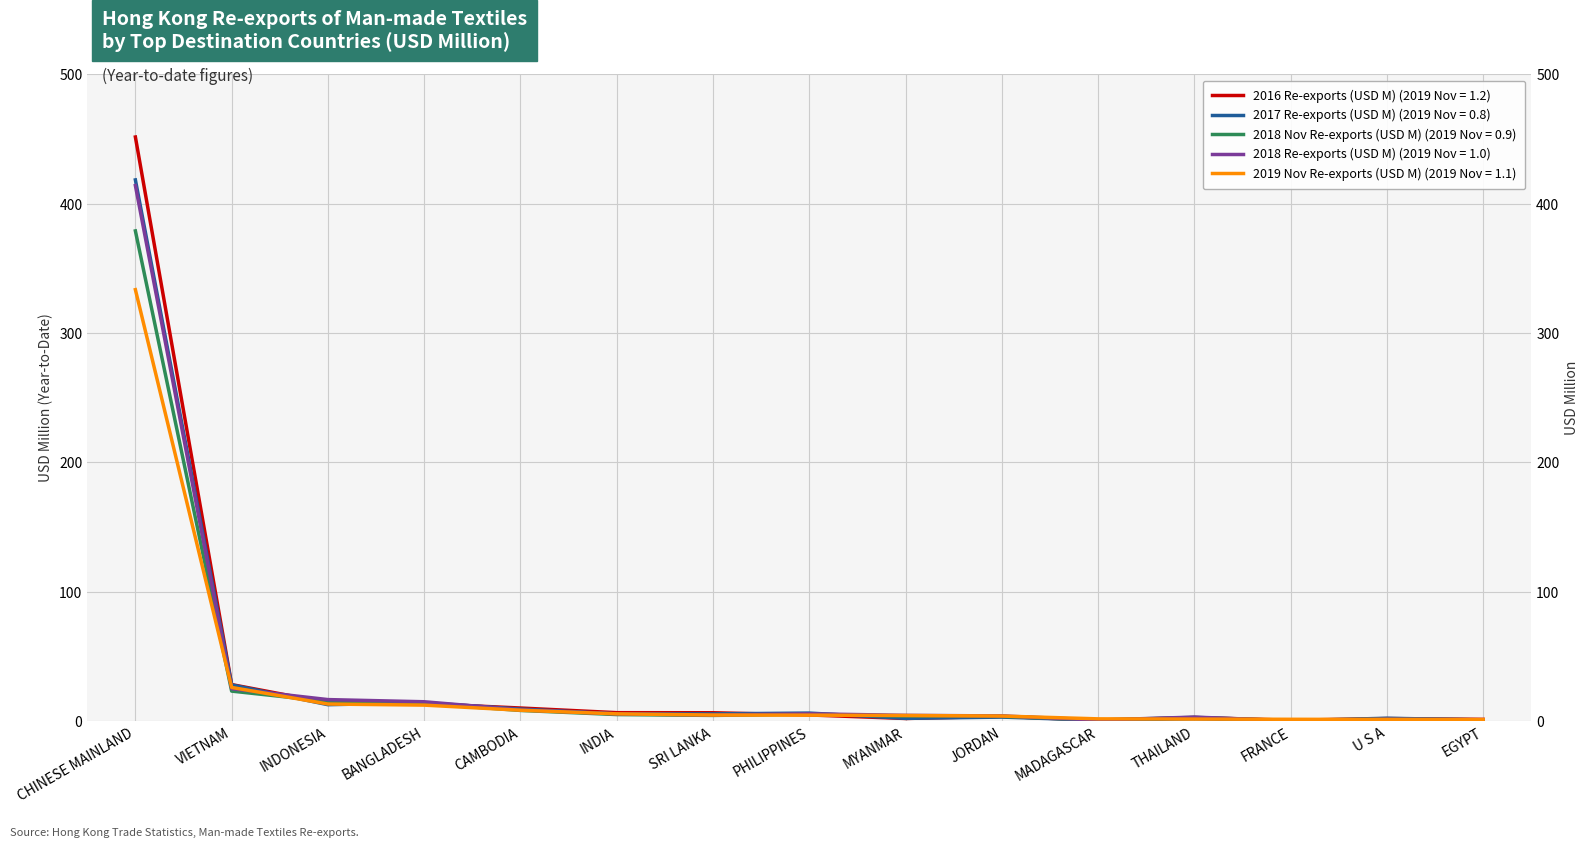

The 2017 Re-exports (USD M) series shows 0.6 at U S A. True or false?

False